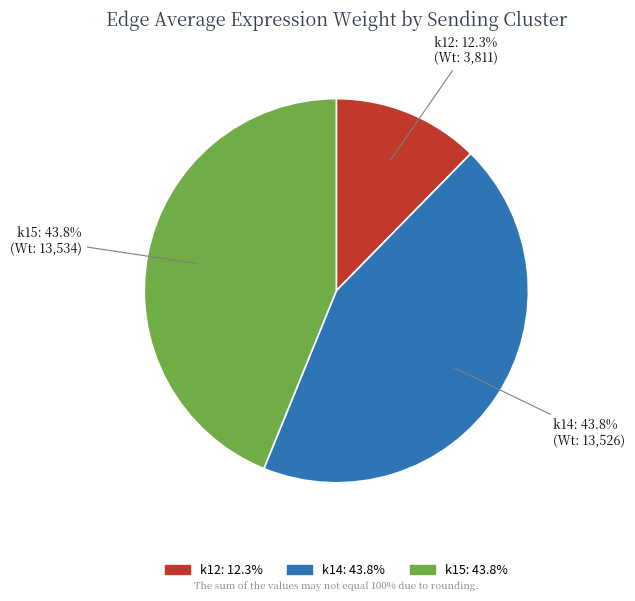

What percentage do k12 and k15 together represent?

56.2%